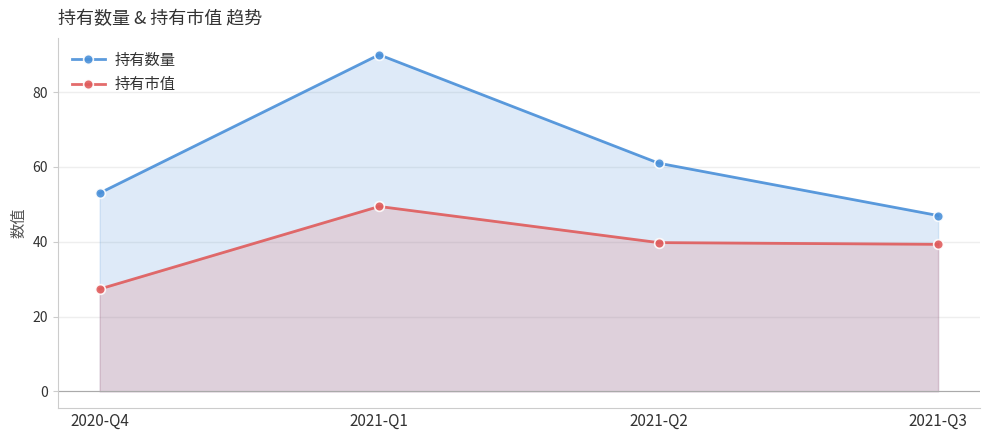

How many distinct data groups are displayed?

2